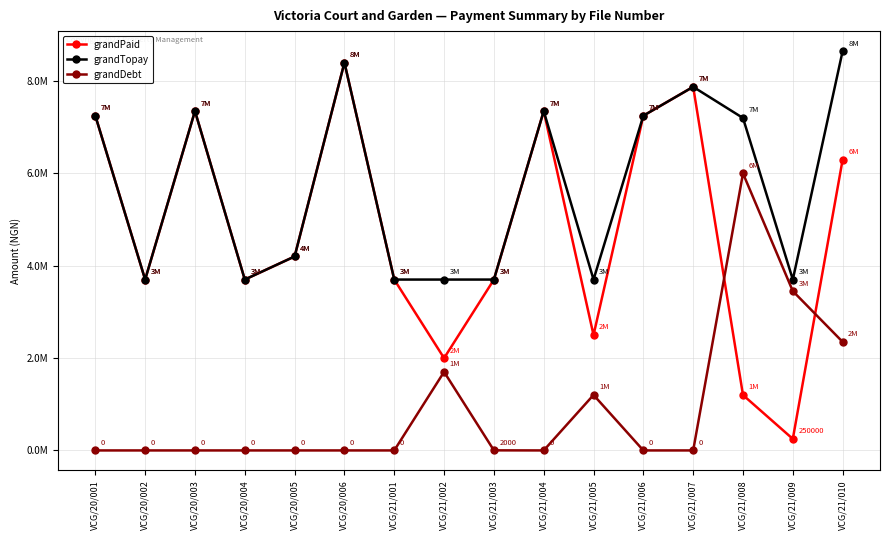

What is the spread (max minus min) of values at VCG/20/005?

4202000